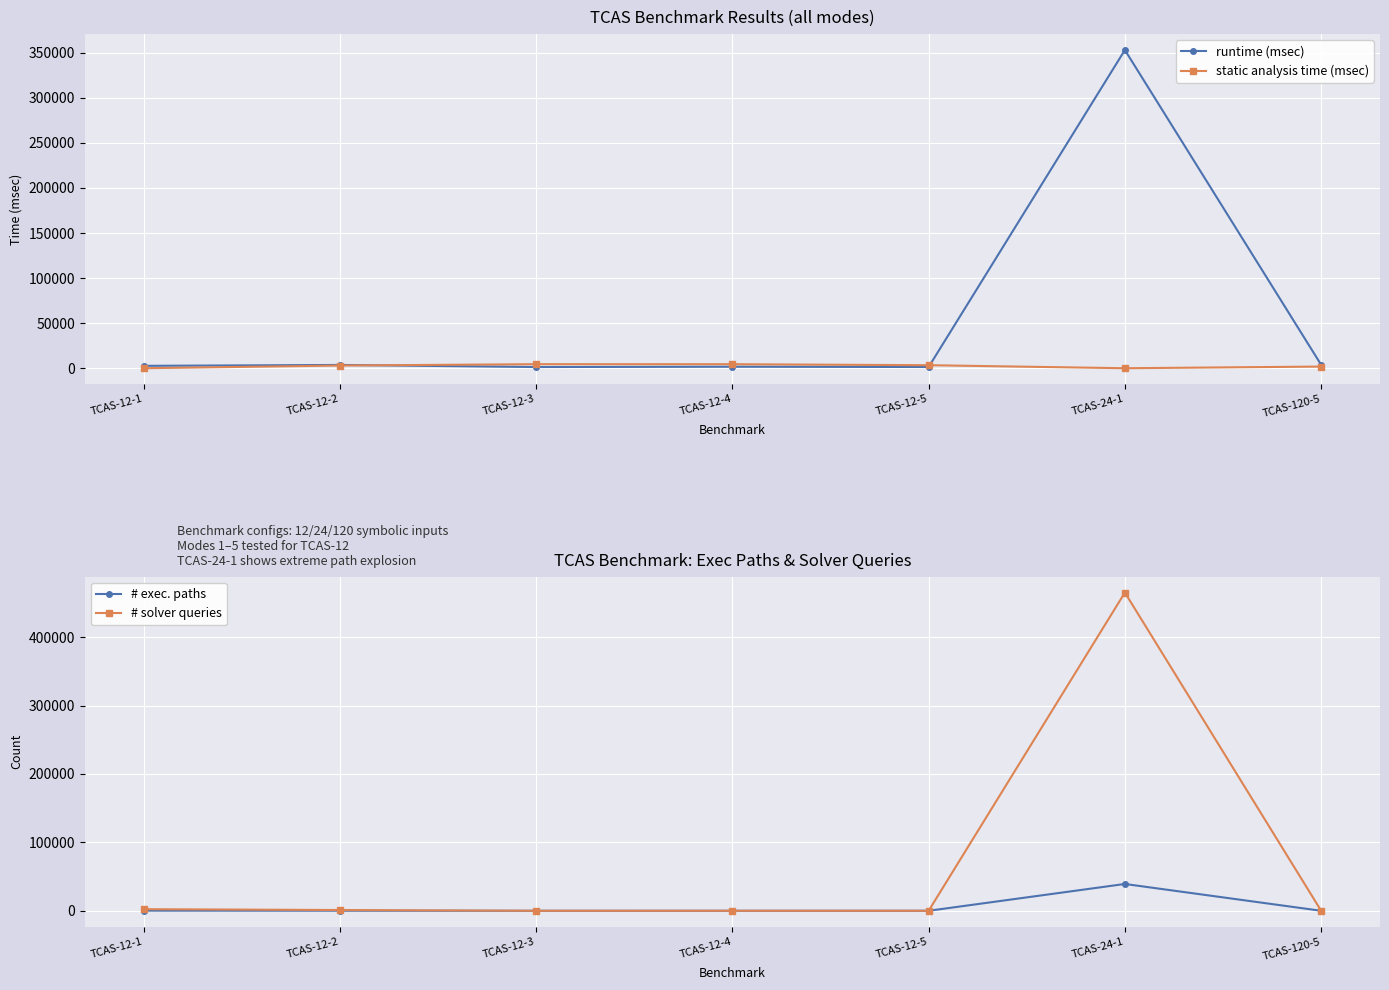

List the labels in order of static analysis time (msec) value, largest first.

TCAS-12-3, TCAS-12-4, TCAS-12-5, TCAS-12-2, TCAS-120-5, TCAS-12-1, TCAS-24-1